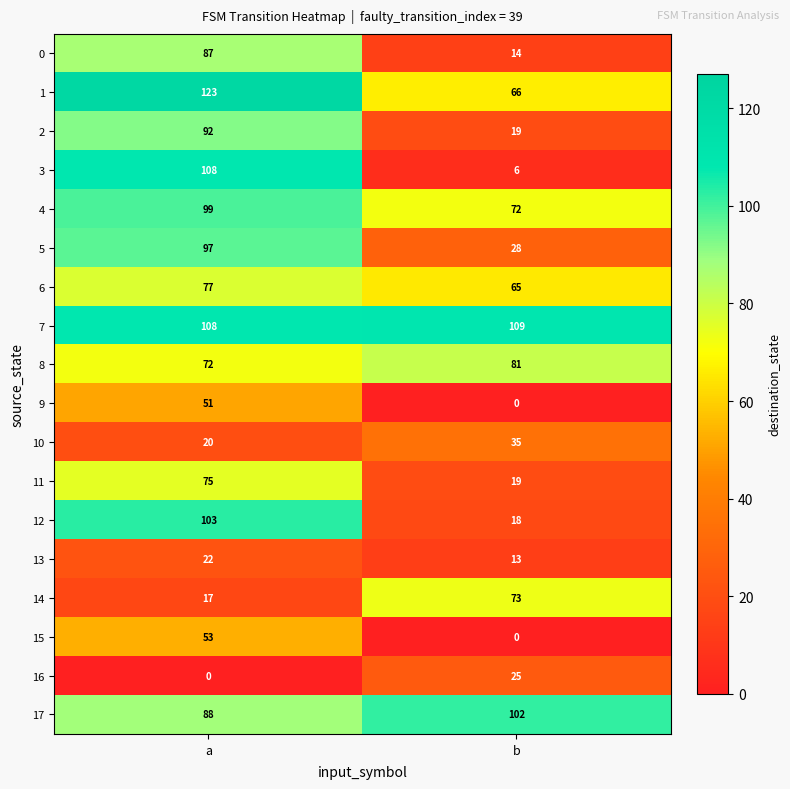

True or false: 4 has a value of 72 at b.

True